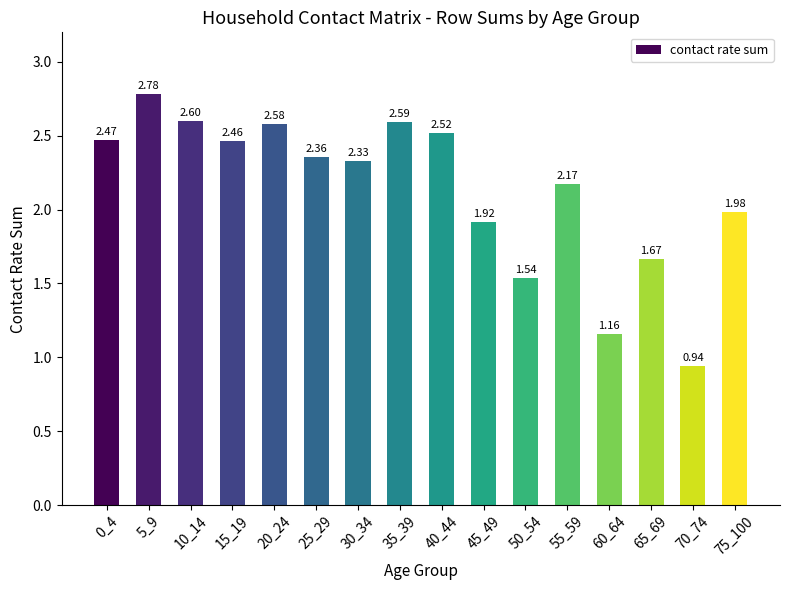

Between 35_39 and 75_100, which is larger?

35_39